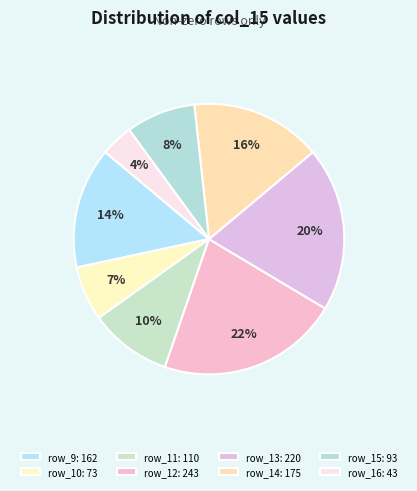

Does row_16 represent more than half of the total?

No